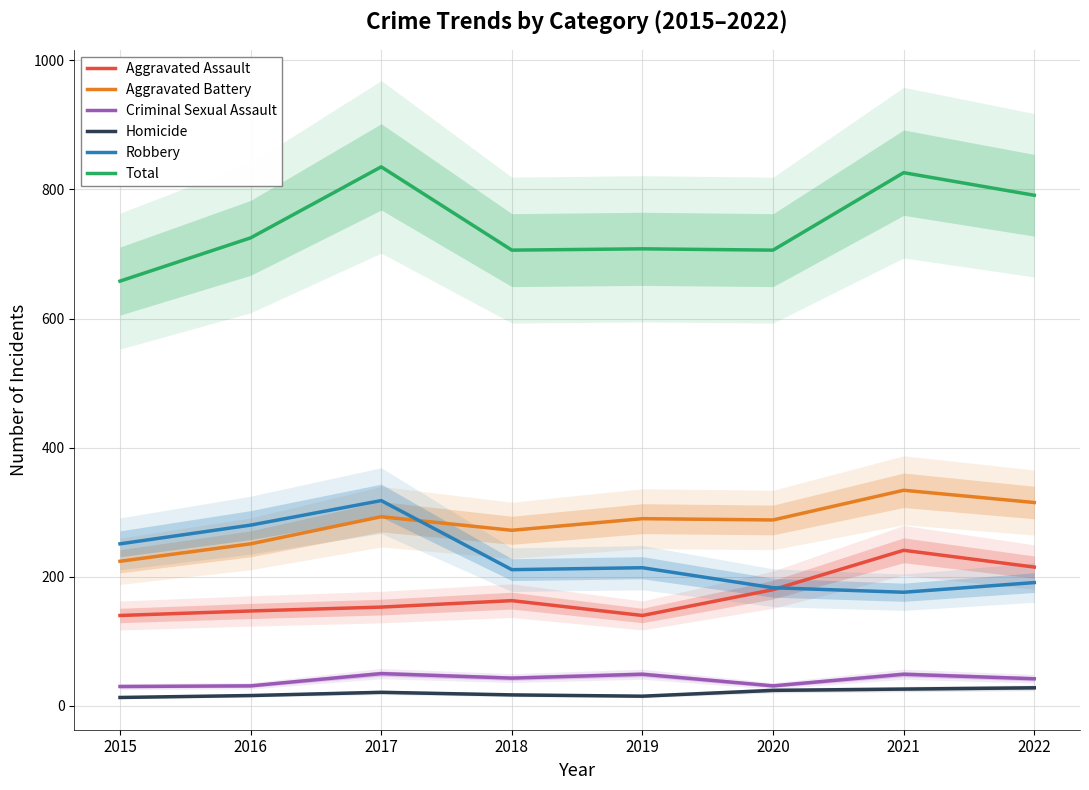

At which category does Aggravated Assault reach its first local valley?

2019